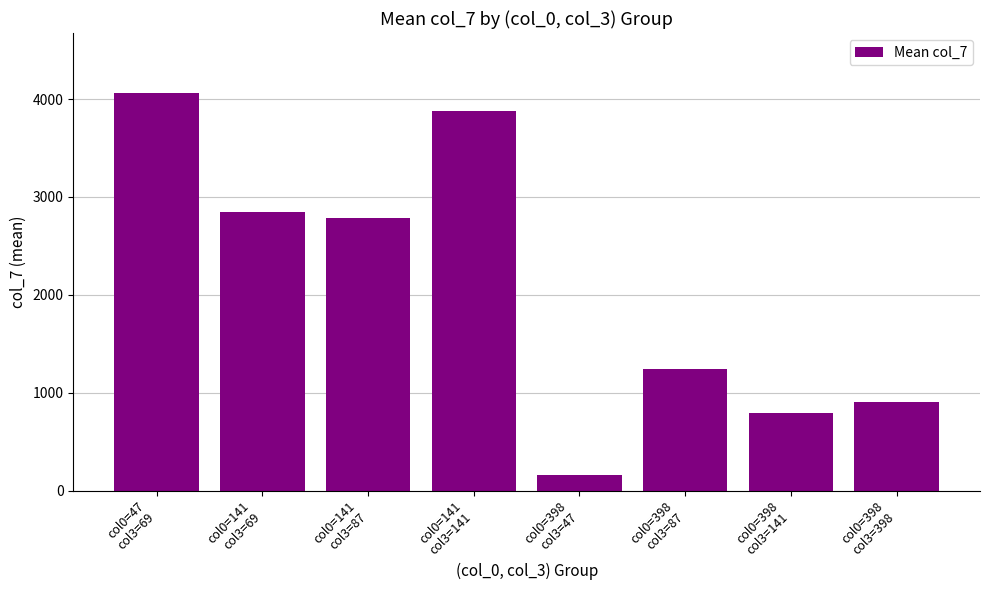

What is the sum of the values at col0=141
col3=69 and col0=398
col3=87?

4088.7